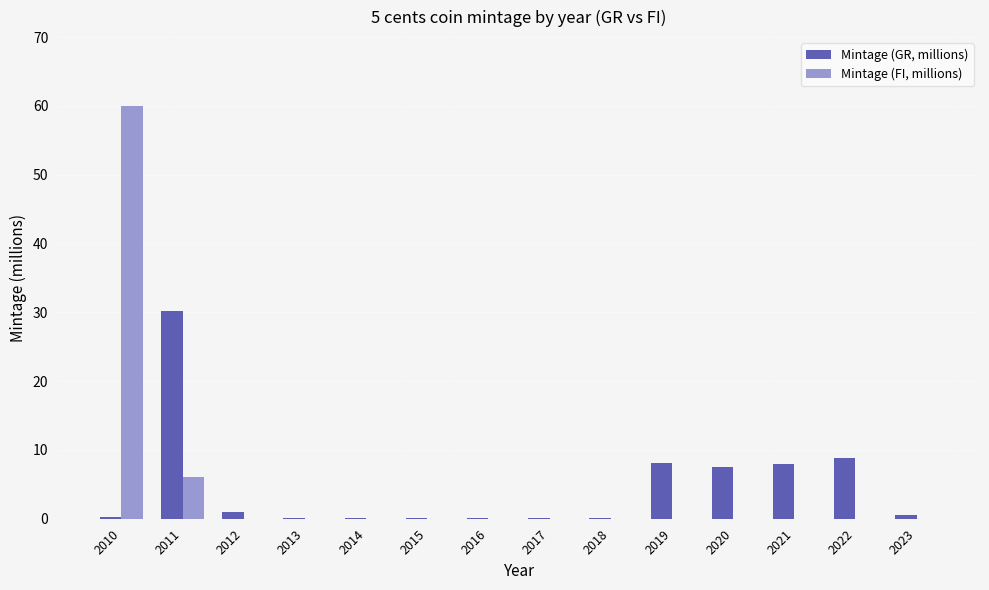

What is the maximum value shown in the chart?

60.0